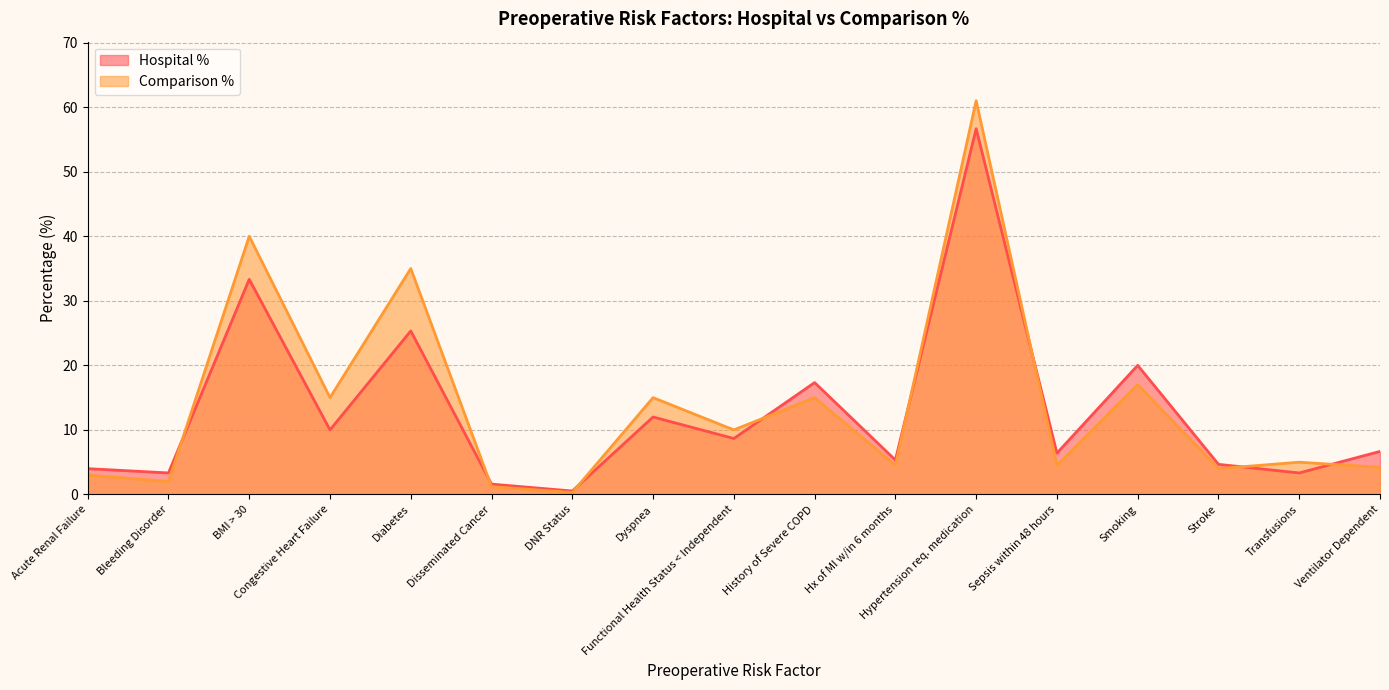

True or false: Hospital % has more than 1 interior local peaks.

True